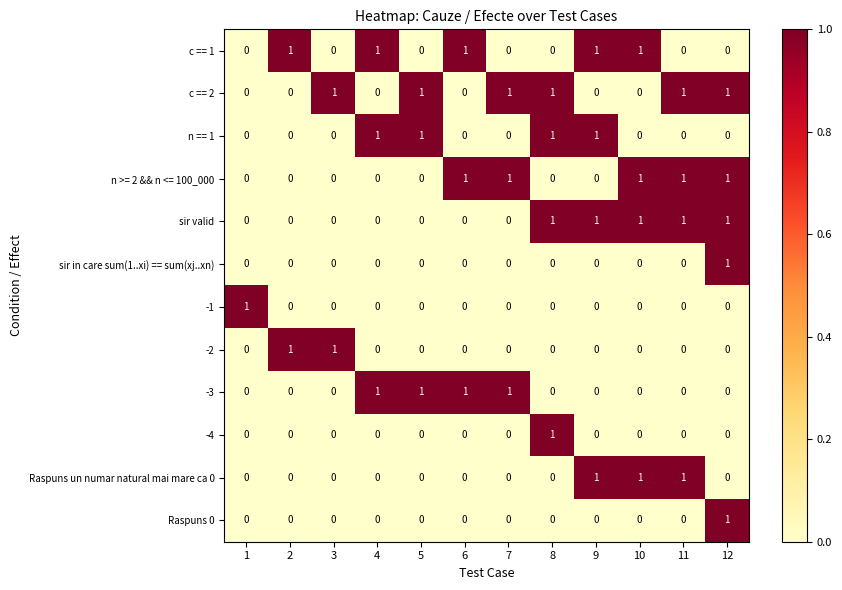

Which series has the largest total across all categories?

c == 2